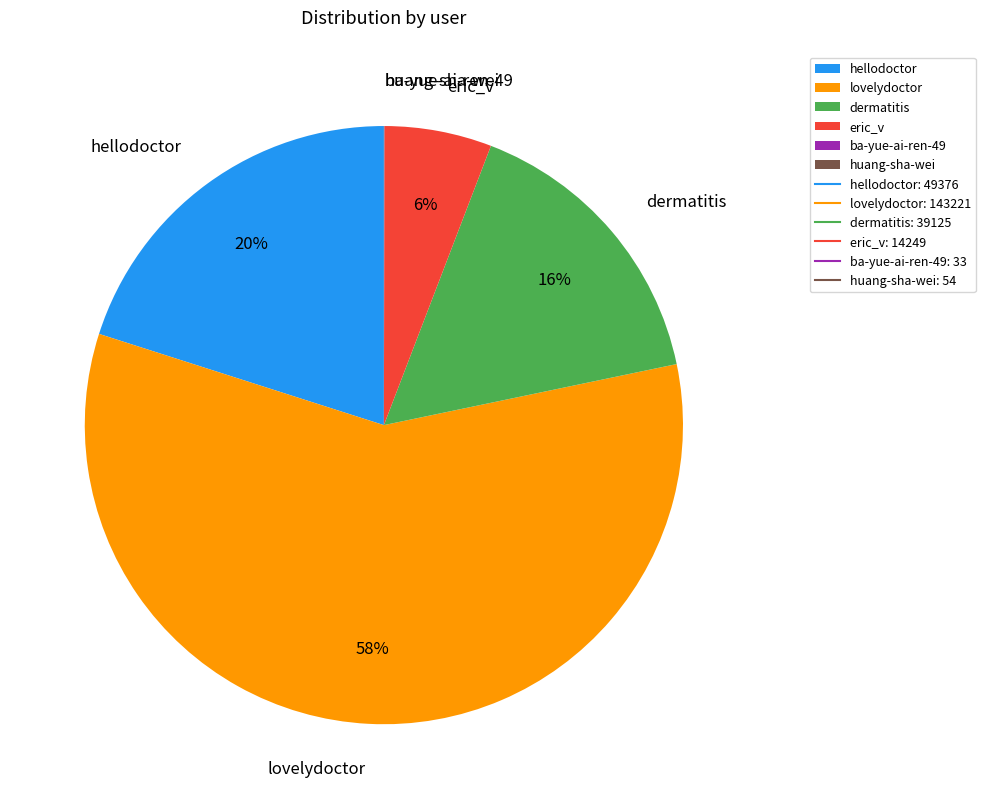

What is the largest slice in the pie chart?

lovelydoctor